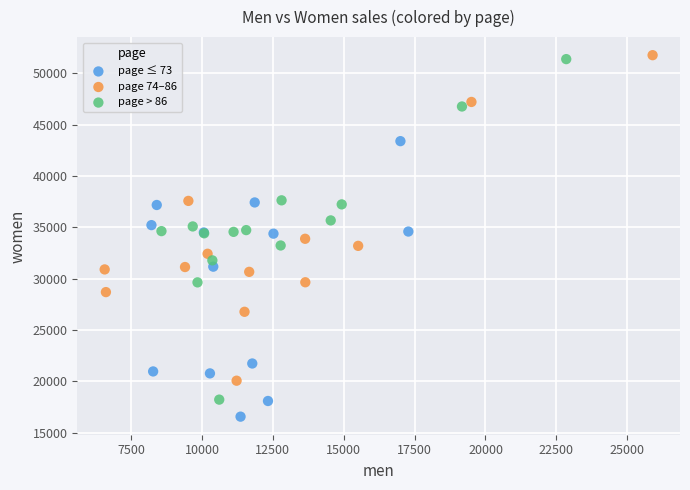

Which series reaches the minimum Y coordinate?

page ≤ 73